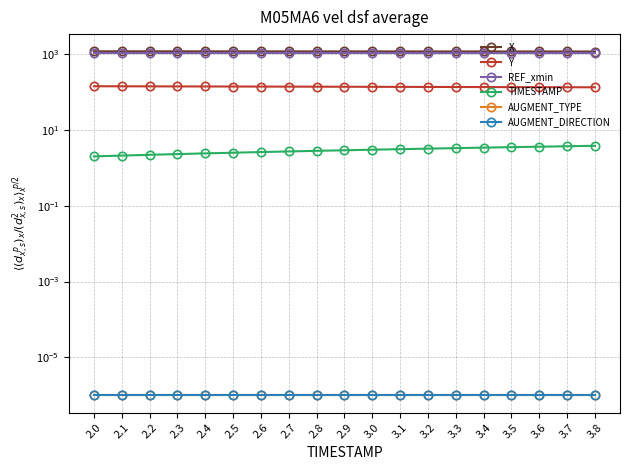

List the labels in order of X value, largest first.

2.0, 2.1, 2.2, 2.3, 2.4, 2.5, 2.6, 2.7, 2.8, 2.9, 3.0, 3.1, 3.2, 3.3, 3.4, 3.5, 3.6, 3.7, 3.8